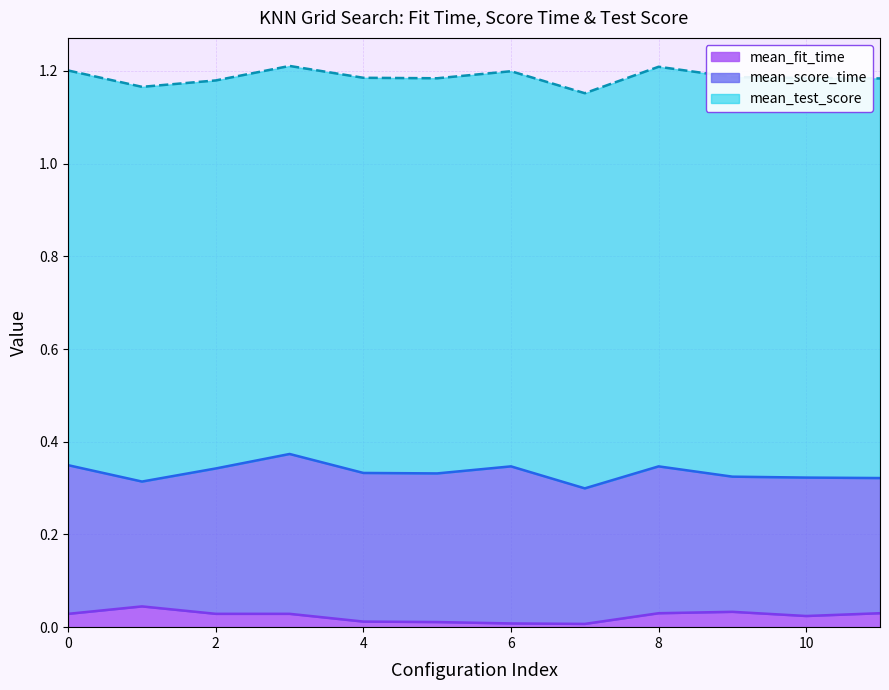

Which series has the largest total across all categories?

mean_test_score